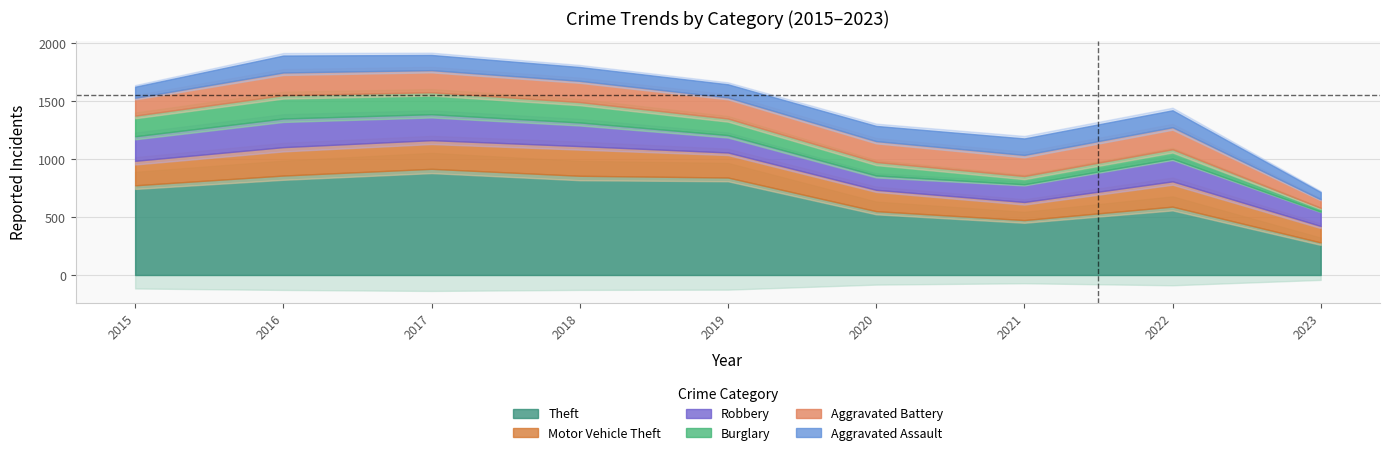

What is the difference between the maximum and minimum values in the Motor Vehicle Theft series?

114